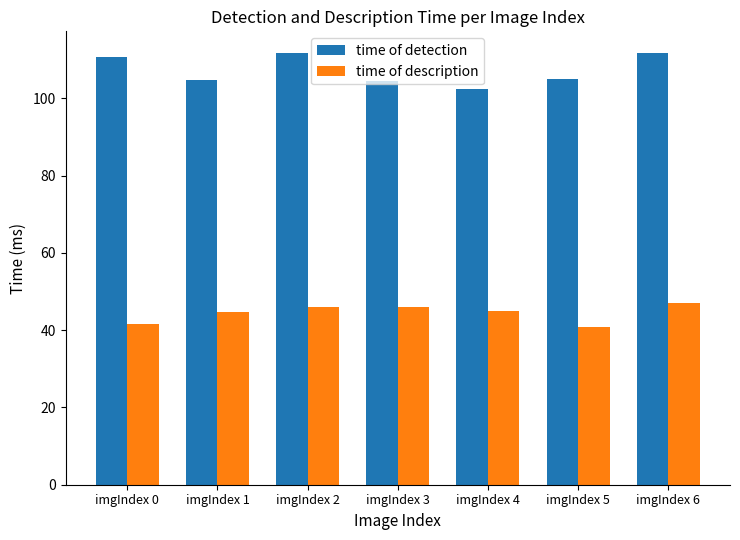

Which series has the largest range (max minus min)?

time of detection